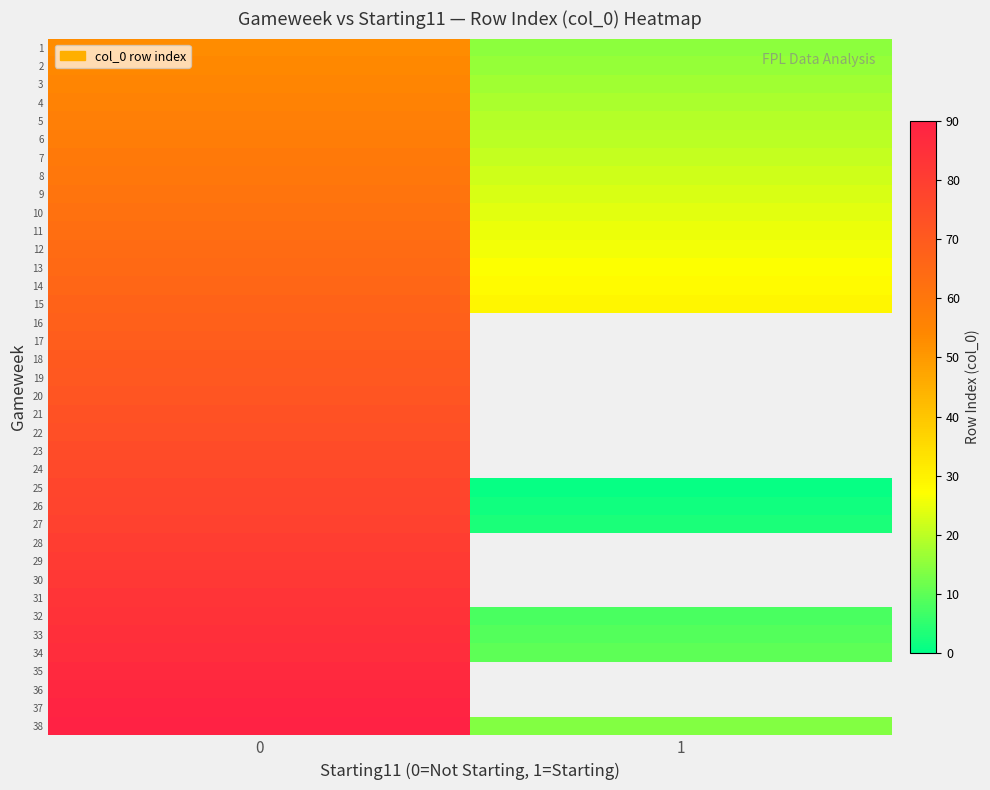

At how many categories does at least one series exceed 20?

2